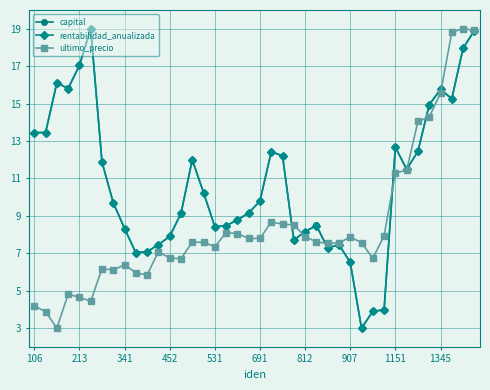

What is the value of the capital point at the 18th from the left?

8.5